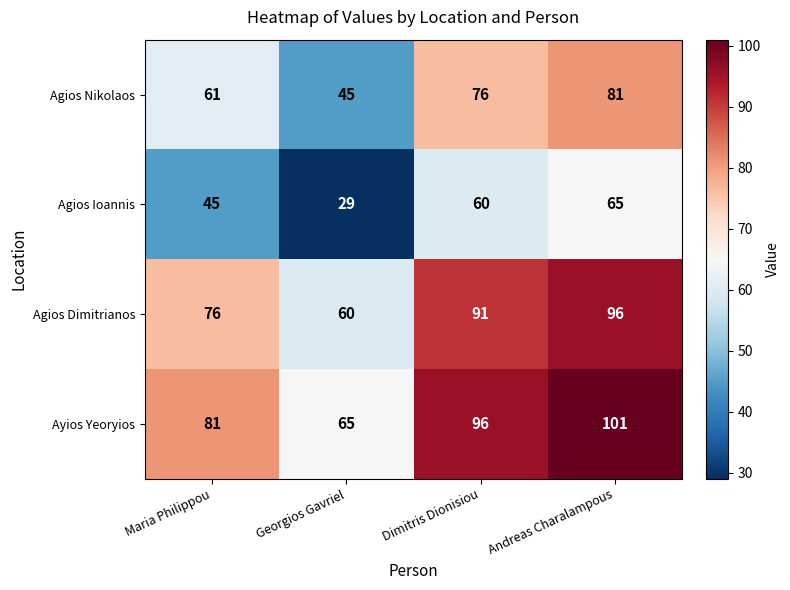

What is the difference between the highest and lowest values at Andreas Charalampous?

36